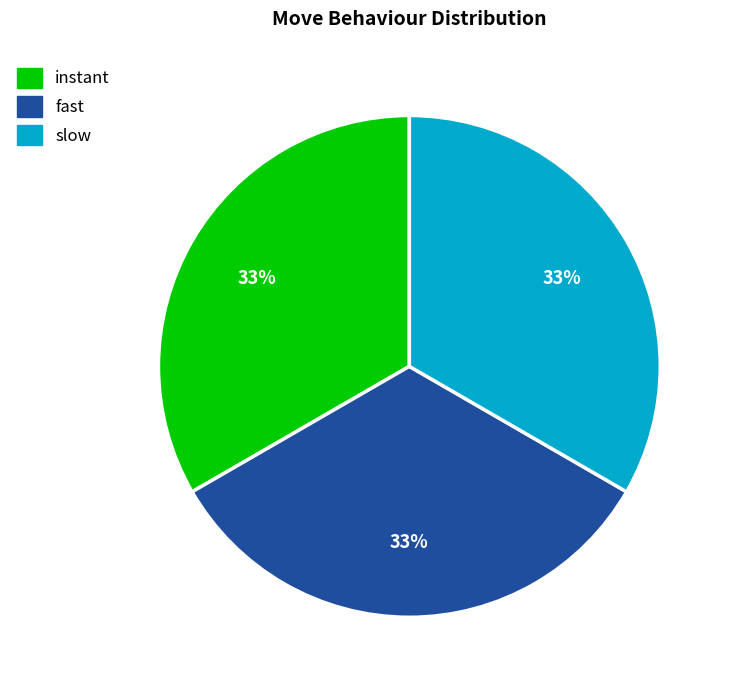

What is the ratio of the value at slow to the value at fast?

1.0